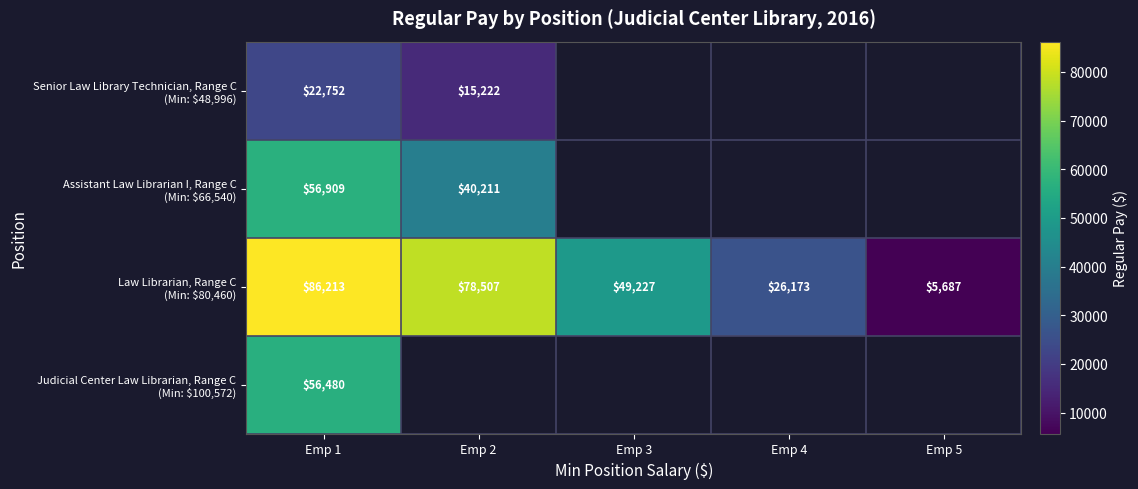

Which label corresponds to the smallest value in the chart?

Emp 5